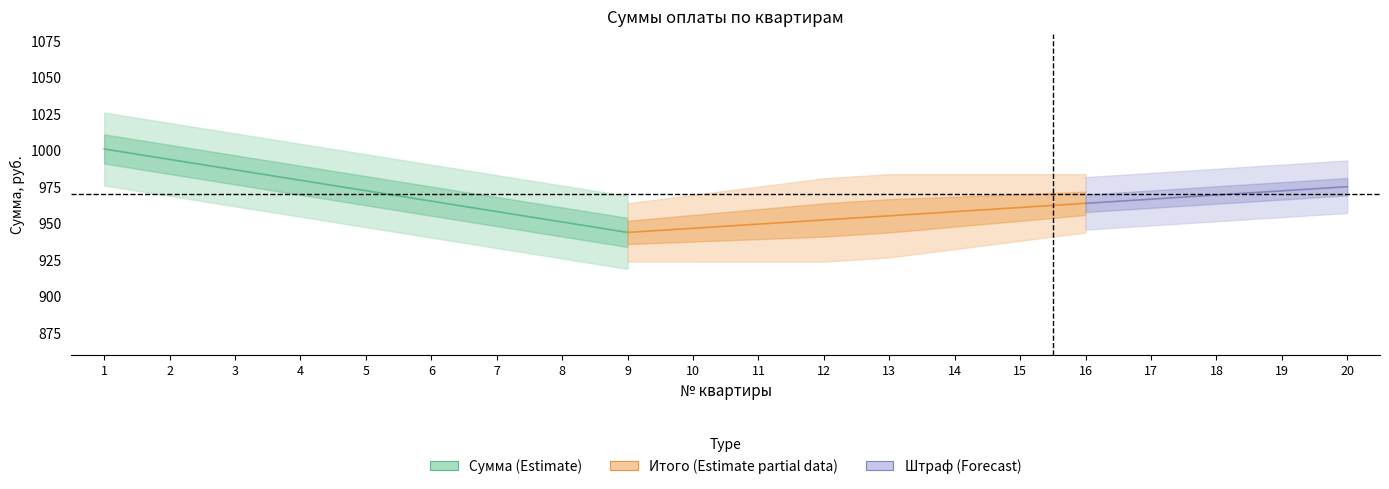

Which series has the largest total across all categories?

Сумма (Estimate)